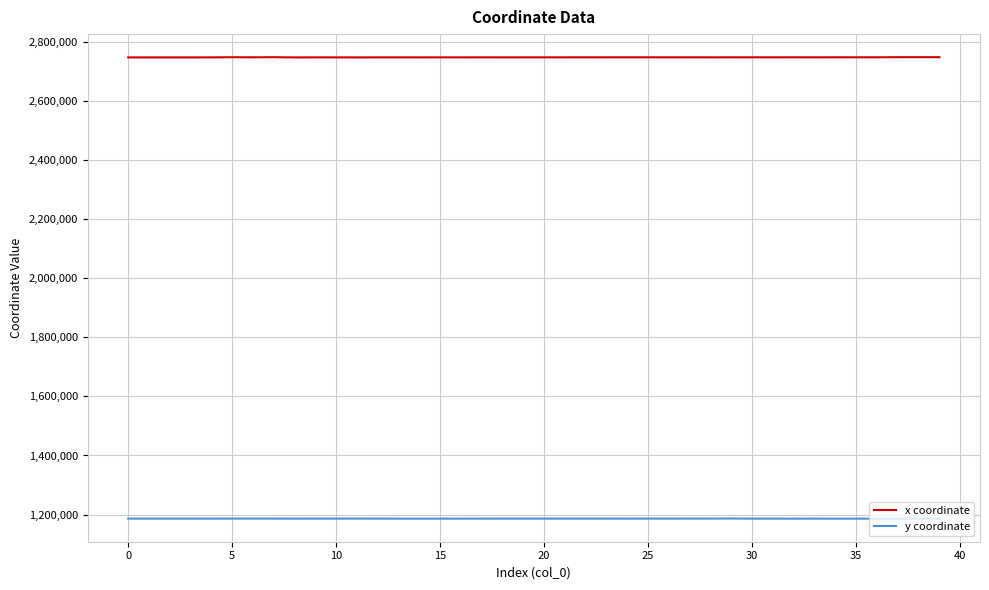

Does the chart have visible grid lines?

Yes